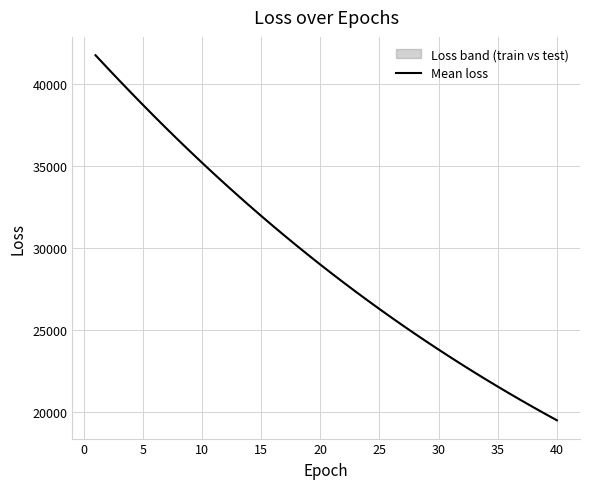

What is the value of the 17th point from the left?

30739.5